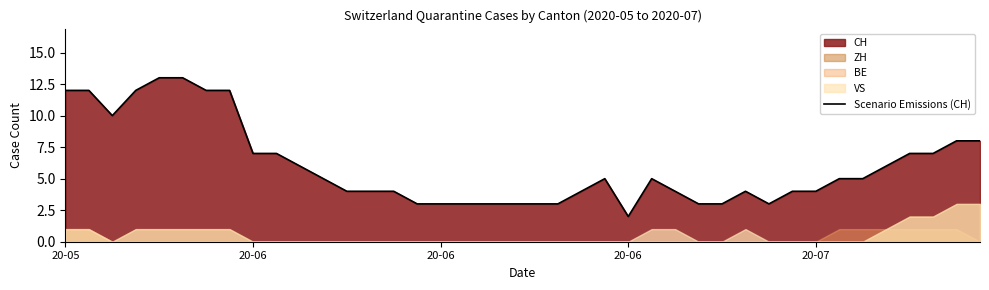

What is the ratio of the value at 13 to the value at 20-05?

0.3